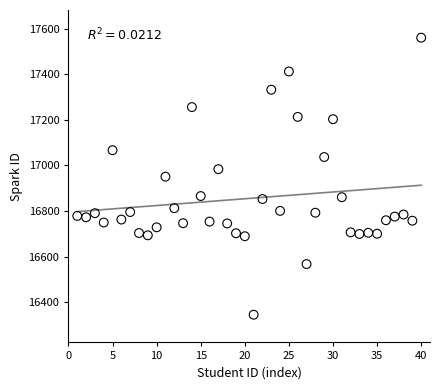

What is the range of Y values (max minus min)?

1214